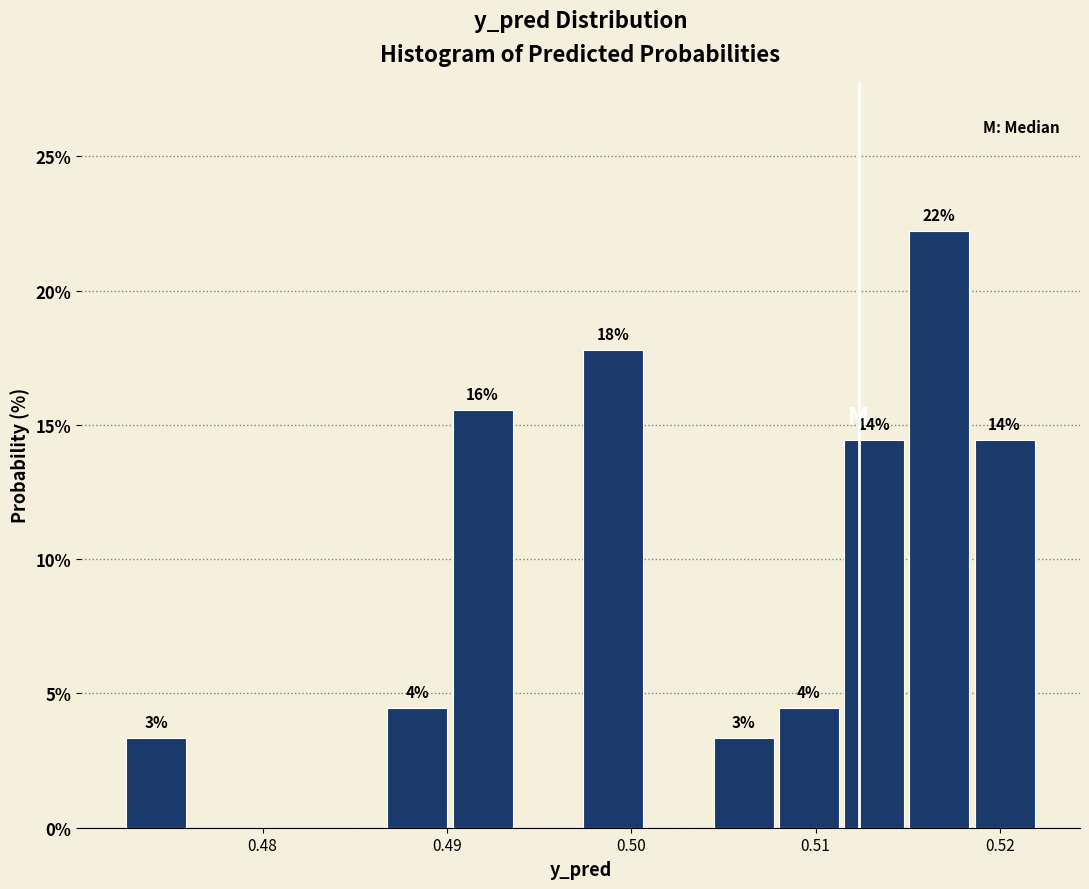

Read against the x-axis, roughly where is the centre of the tallest bar?

0.517